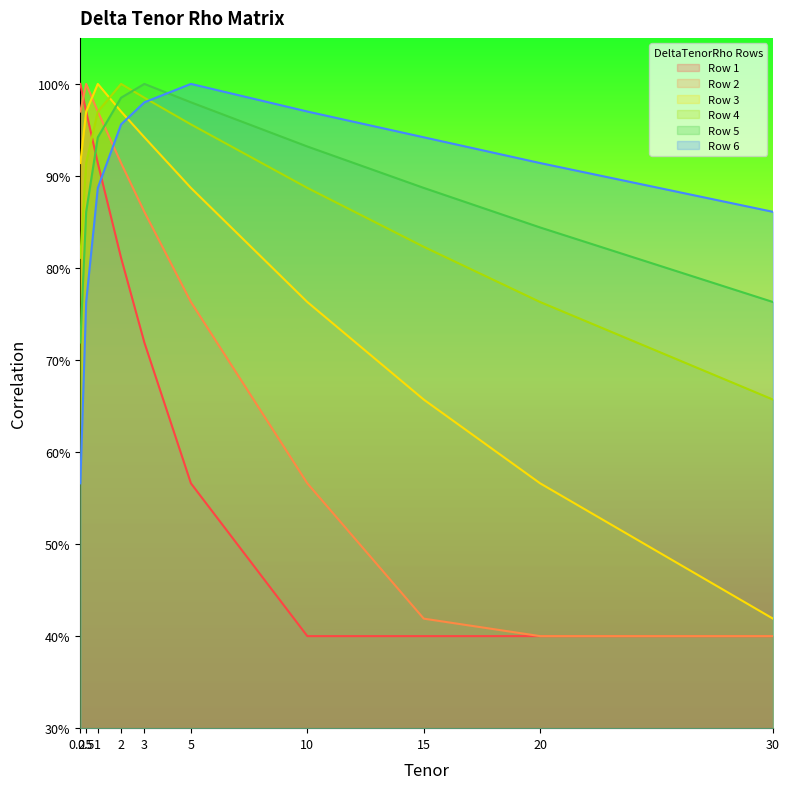

What are all the series names shown in the legend?

Row 1, Row 2, Row 3, Row 4, Row 5, Row 6